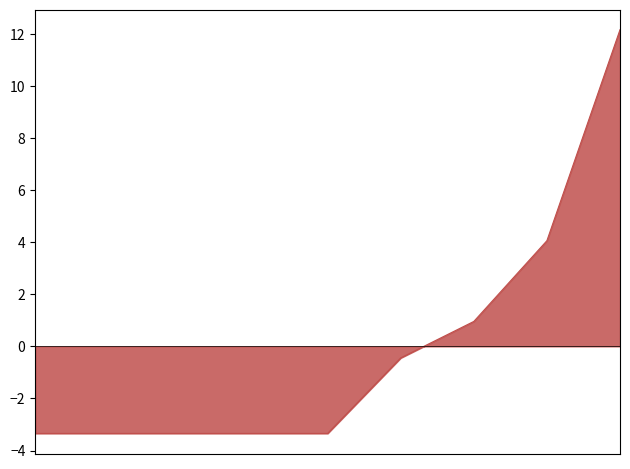

What is the maximum value shown in the chart?

12.2